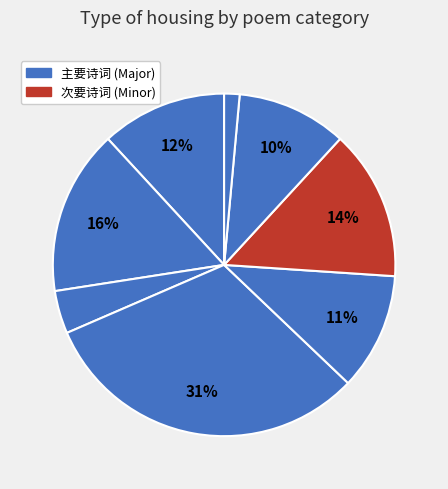

Count the number of slices in the pie.

8